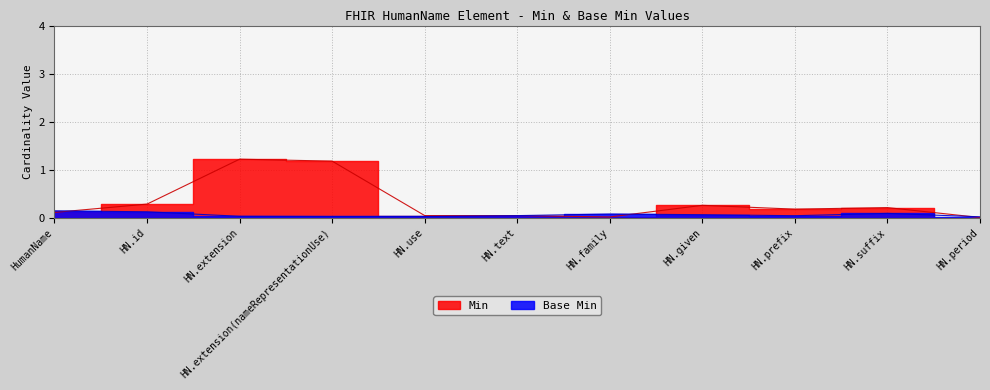

True or false: Base Min and Min intersect in this chart.

False